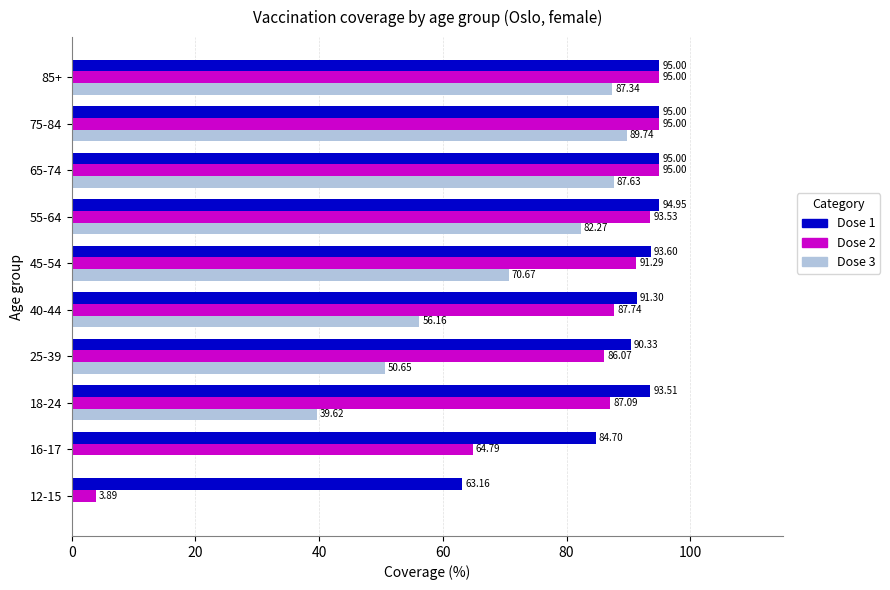

How many distinct data groups are displayed?

3